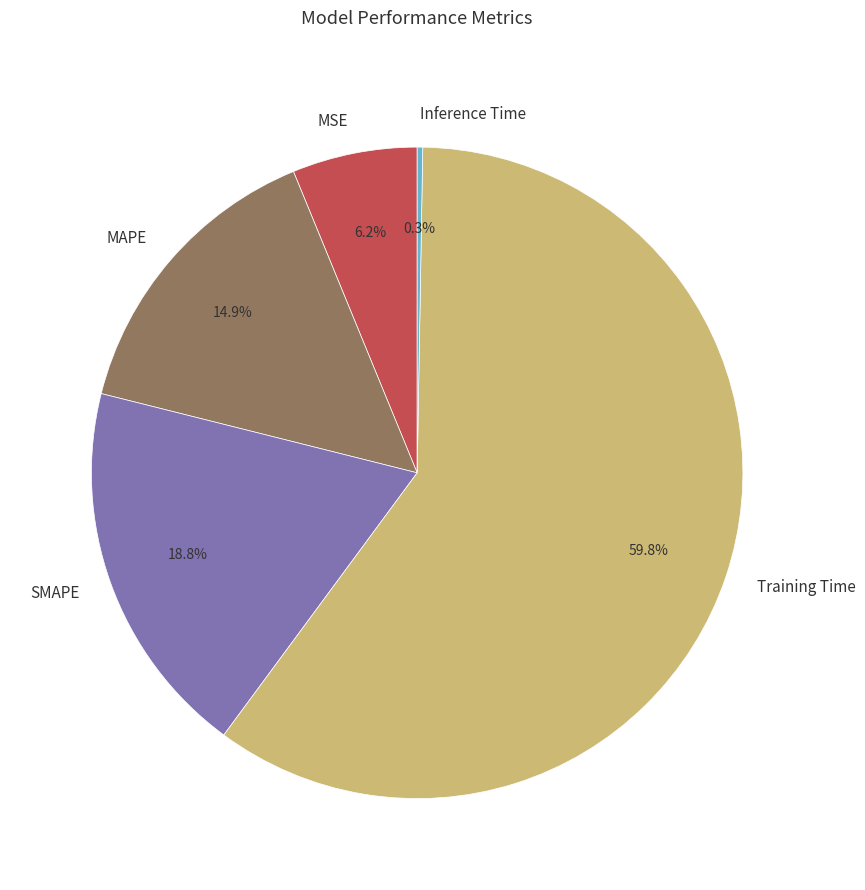

What portion of the pie excludes SMAPE?

81.2%